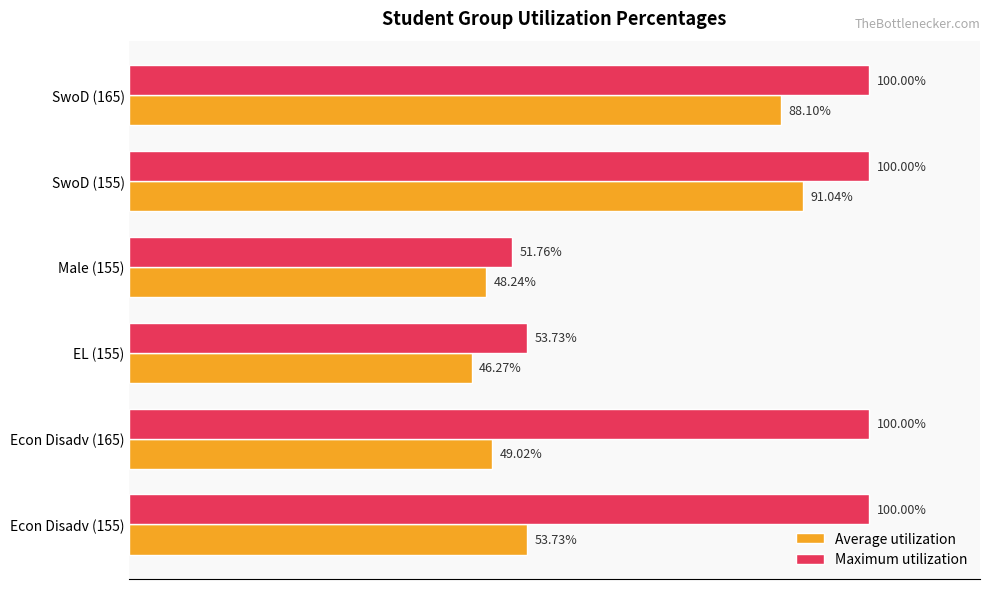

Is the value of Average utilization at EL (155) greater than the value of Maximum utilization at SwoD (155)?

No